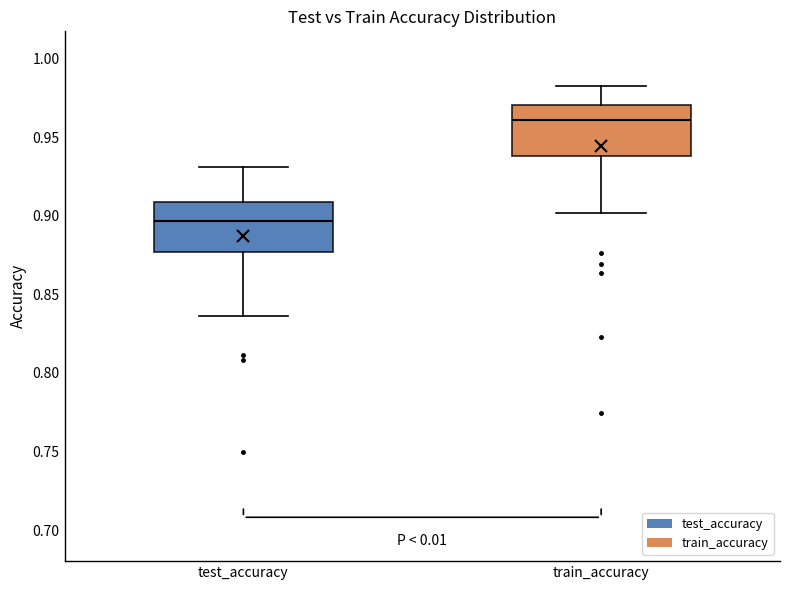

Which box's median line is the lowest?

test_accuracy